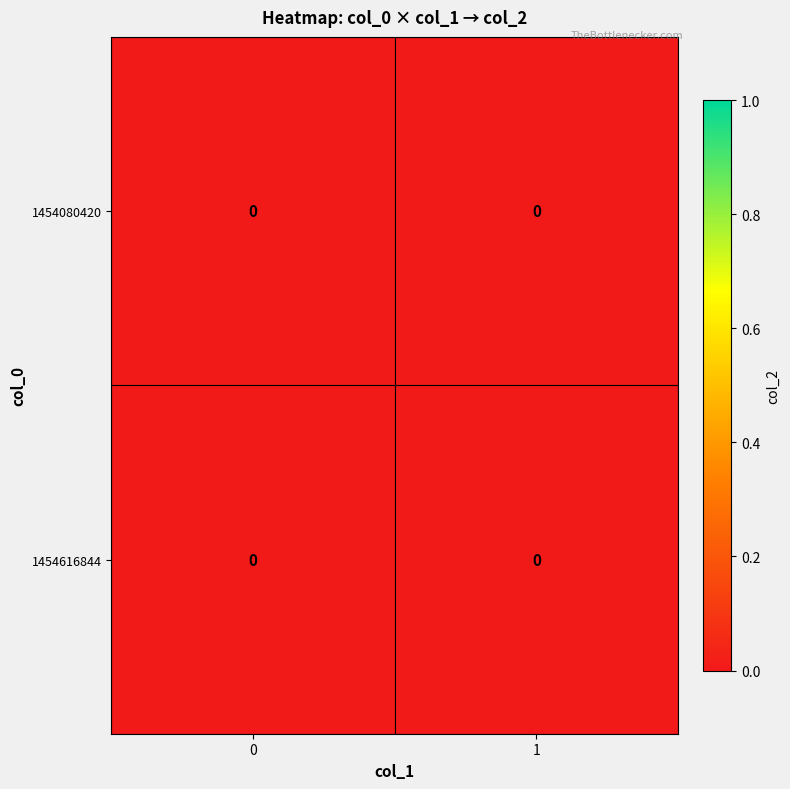

Where is 1454616844 nearest to the value 0?

1